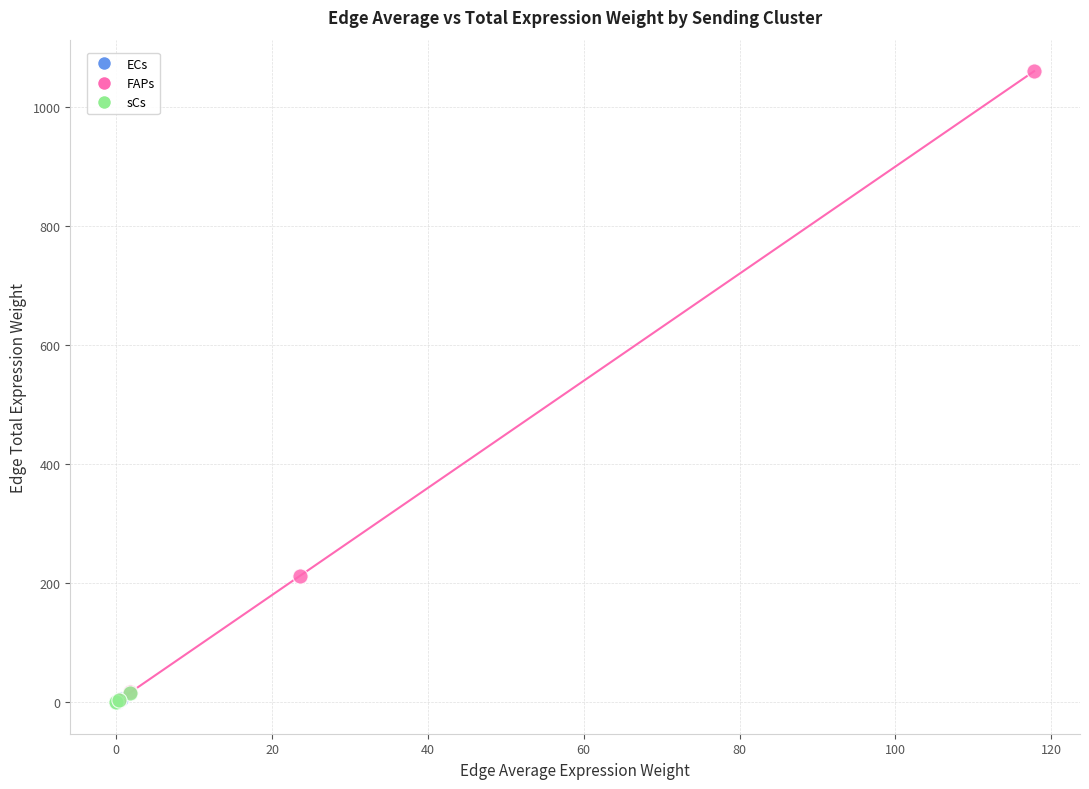

What are all the series names shown in the legend?

ECs, FAPs, sCs